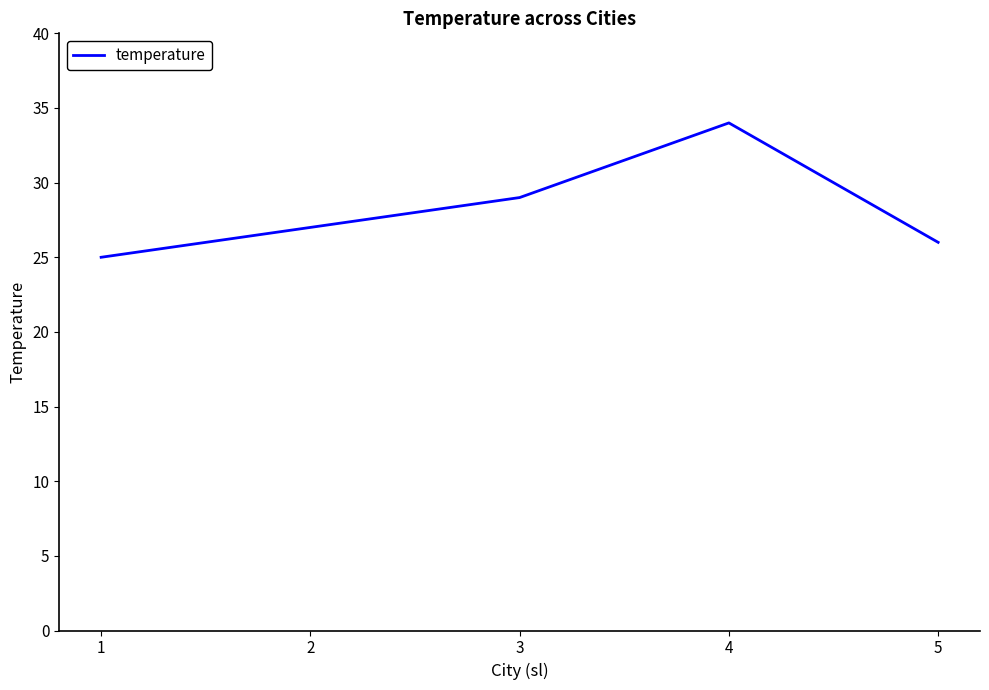

How many lines are shown in the chart?

1